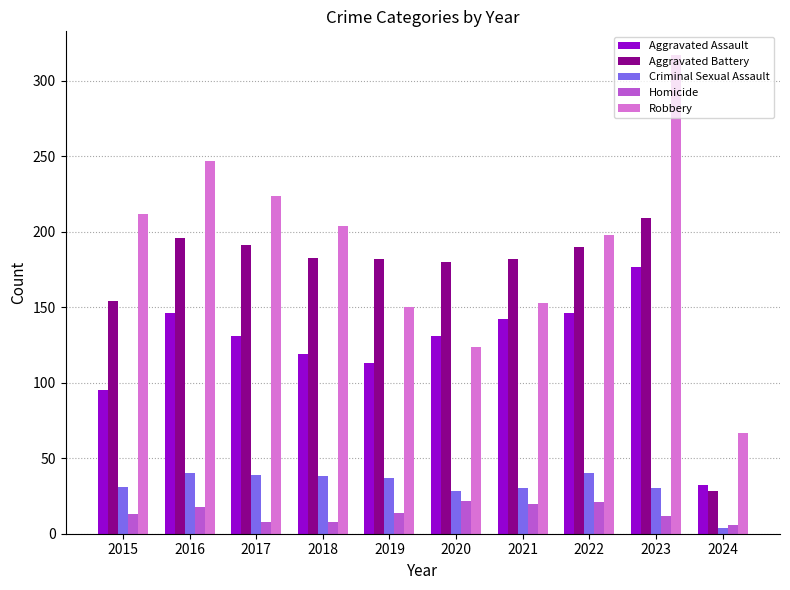

Which series changed the most between 2021 and 2024?

Aggravated Battery